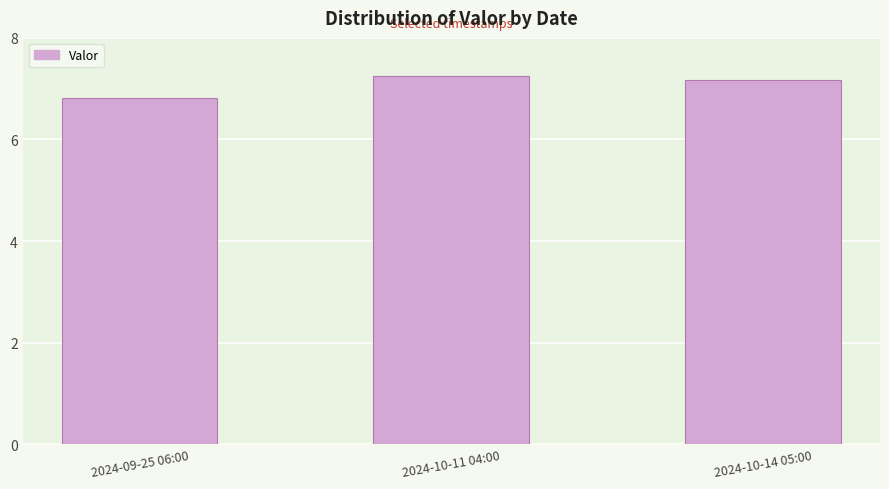

What is the sum of all values?

21.2